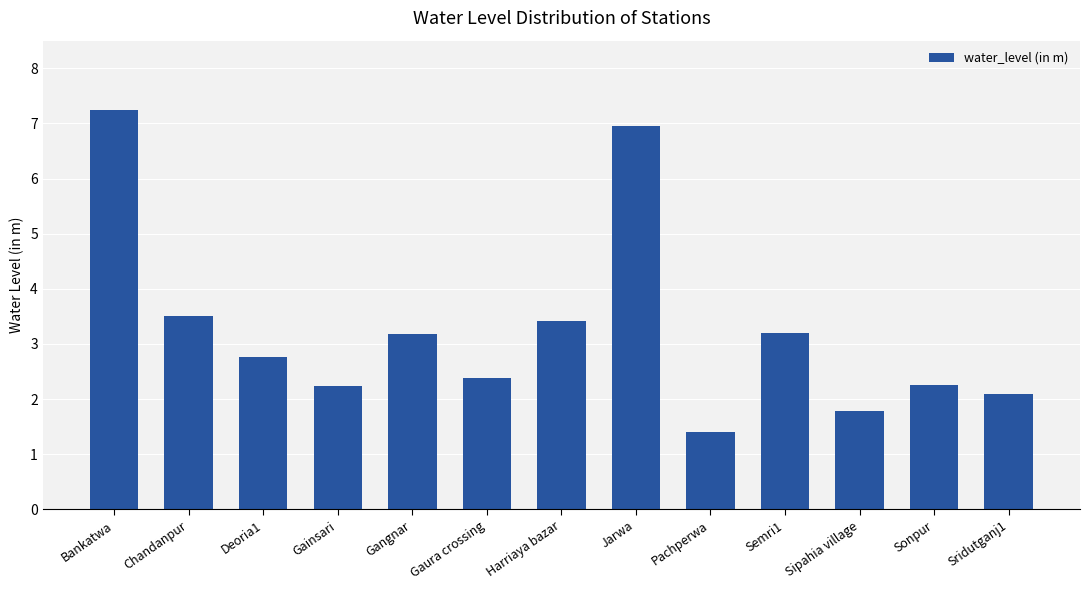

Is it true that the value at Gainsari is 2.2?

True